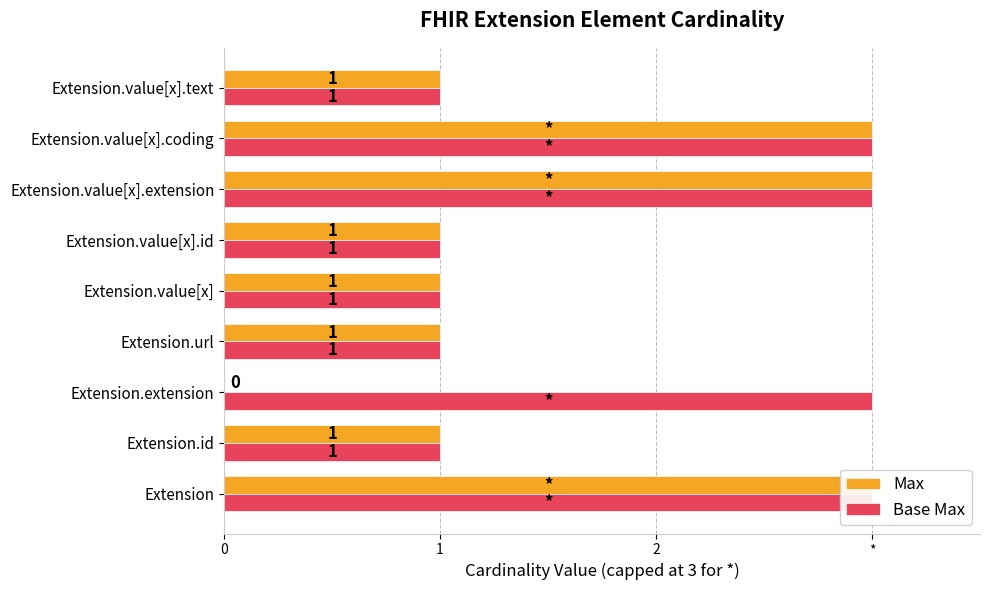

Is it true that Max equals -2 at Extension.extension?

False